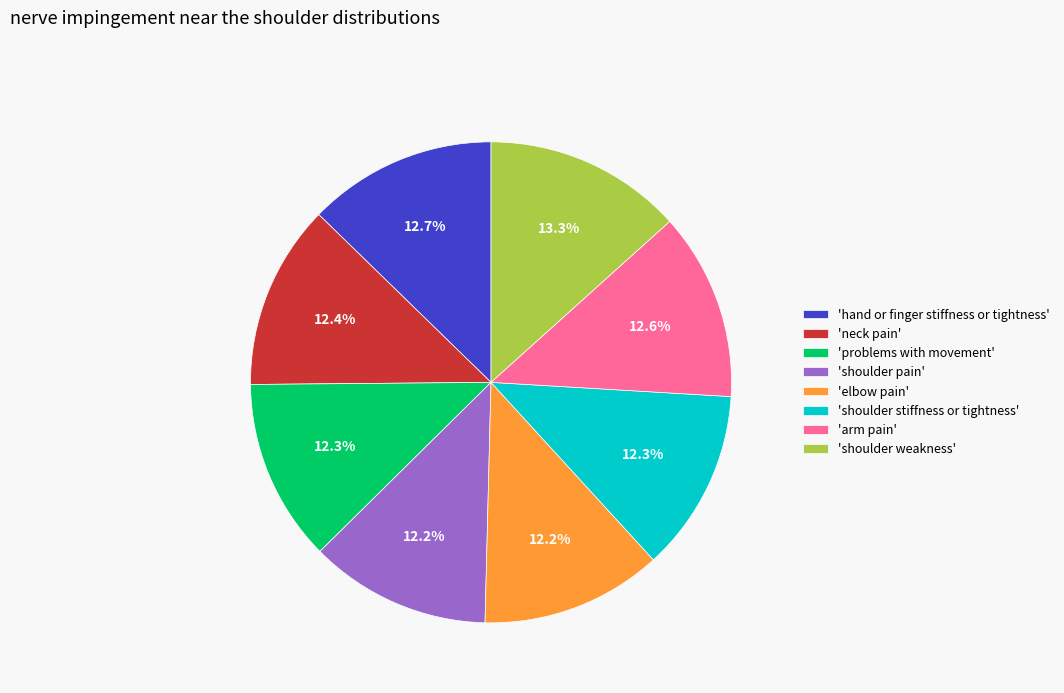

What is the largest slice in the pie chart?

'shoulder weakness'